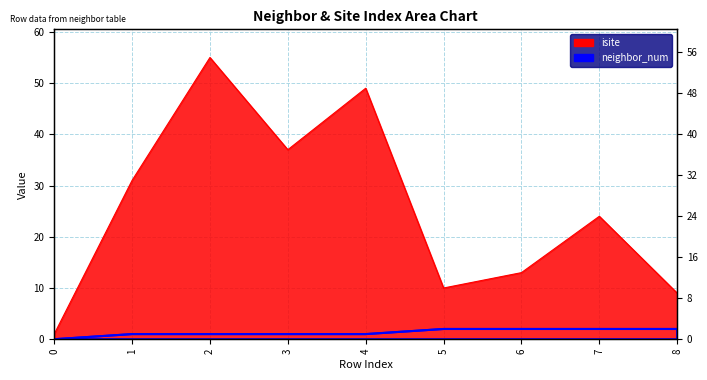

The isite series shows 53 at 1. True or false?

False